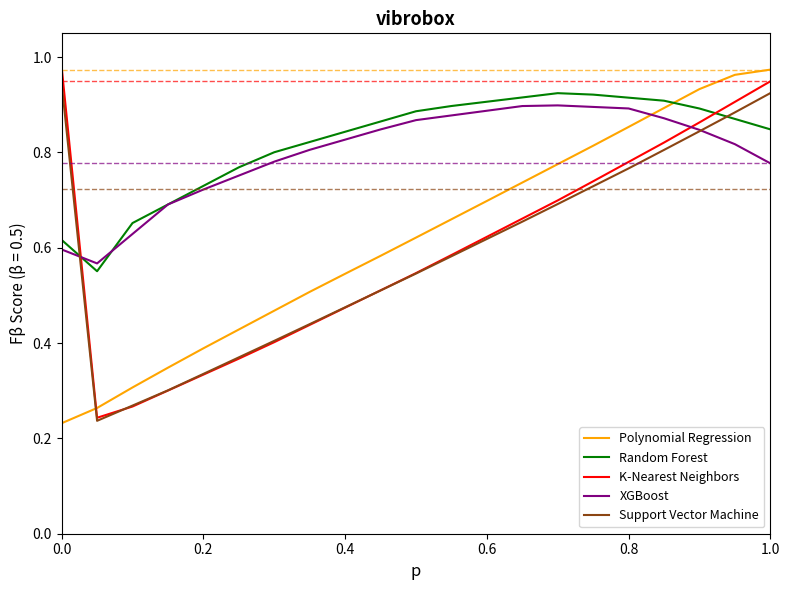

True or false: Polynomial Regression and Random Forest cross at least once.

True